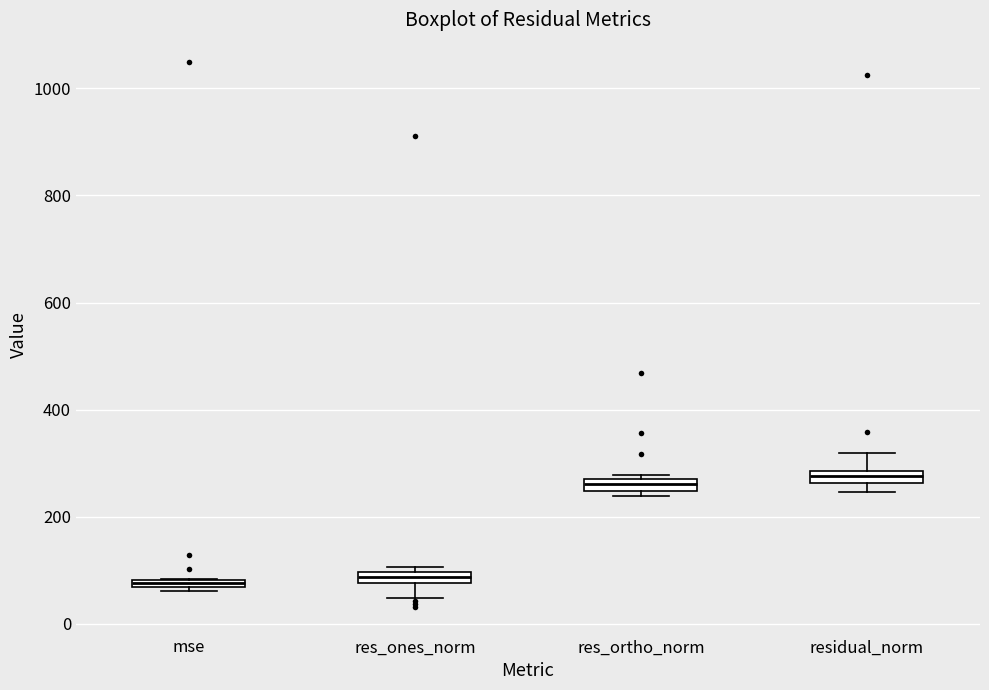

Where is the upper edge of the box for res_ortho_norm on the y-axis? The values are not printed on the chart, so give them approximately, as read against the axis.

260